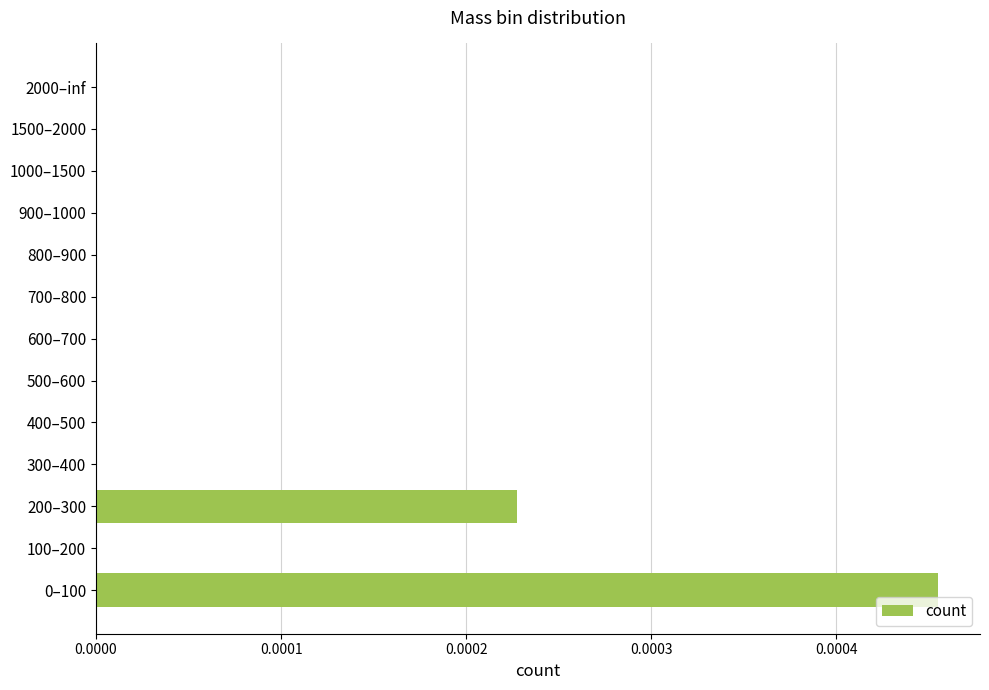

The value at 200–300 is 0.0. True or false?

True